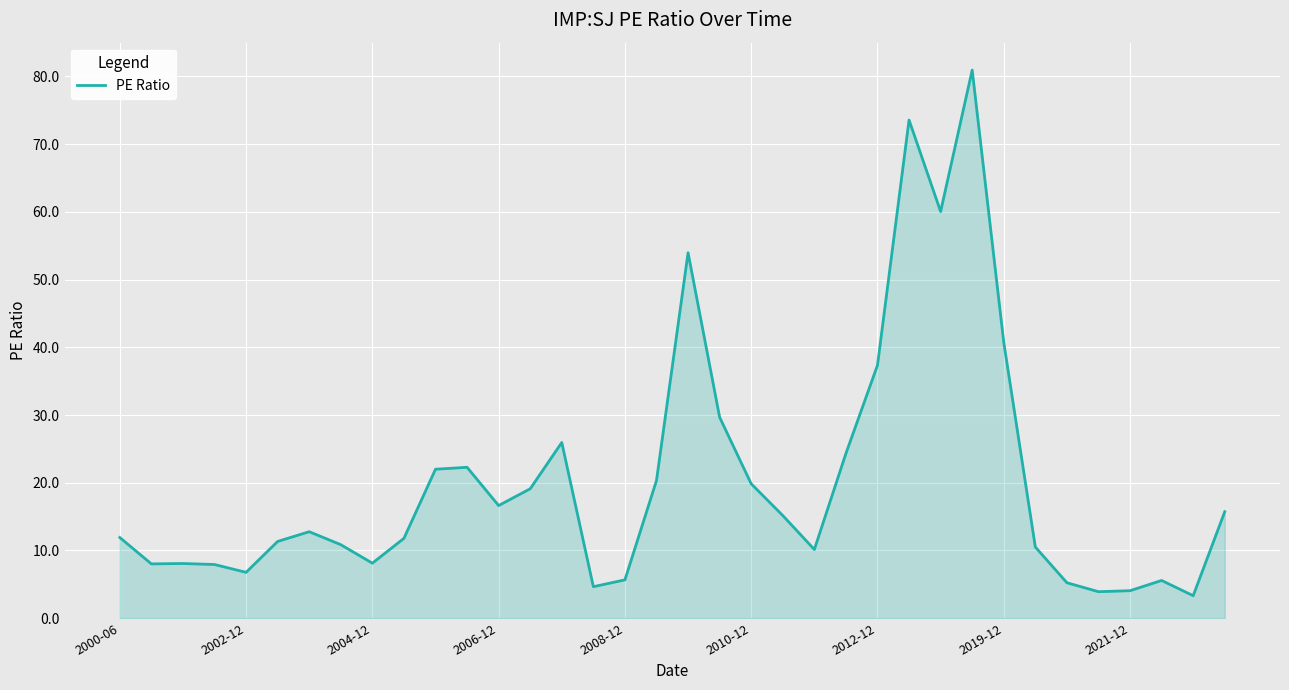

What is the greatest value displayed?

80.9